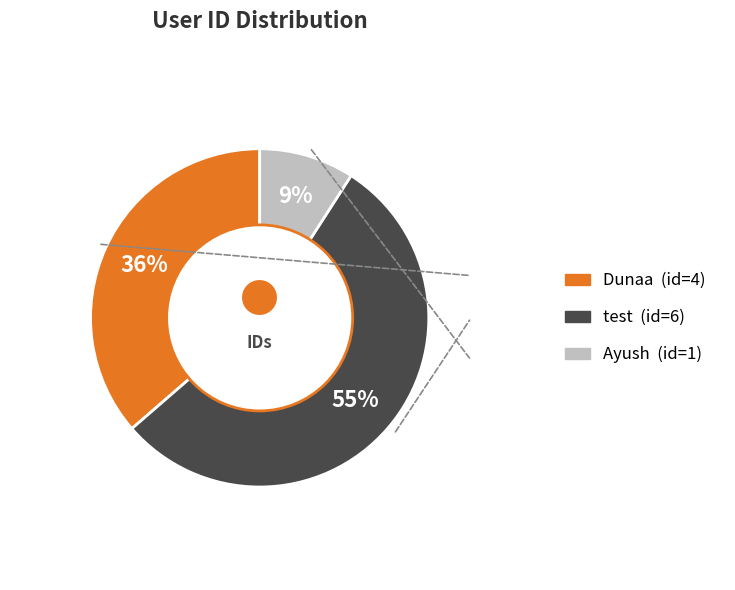

To the nearest percent, what percentage of the pie is test?

55%